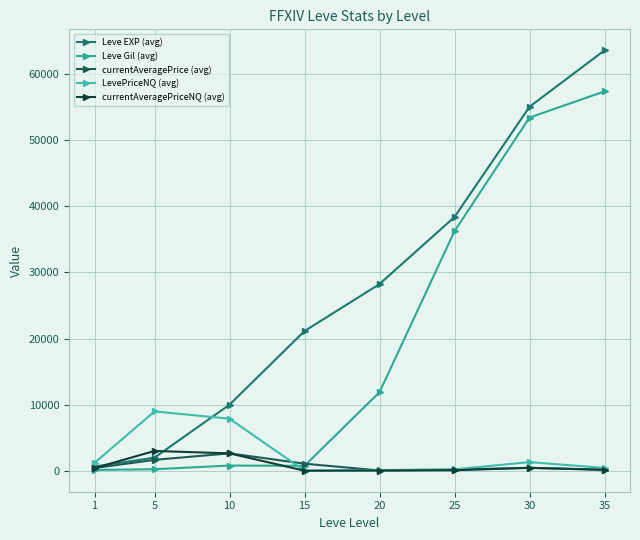

In Leve Gil (avg), how many points are lower than both neighbors (excluding endpoints)?

1